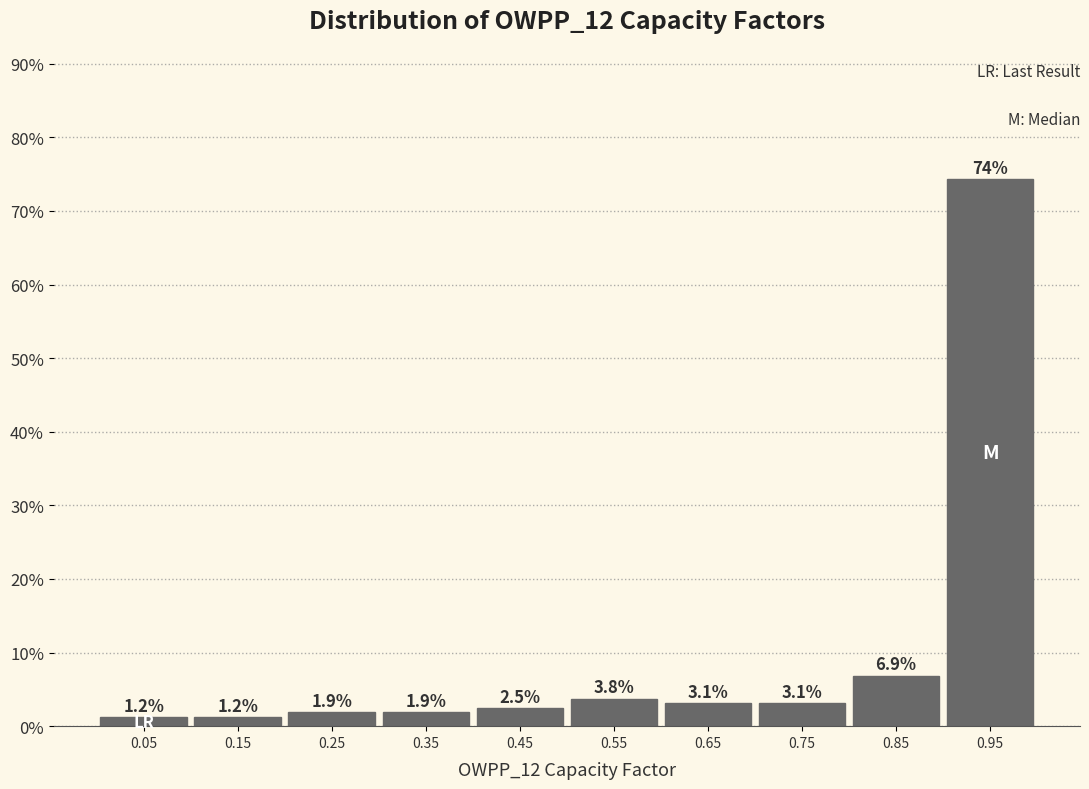

Which range on the x-axis has the tallest bar?

0.9 to 1.0